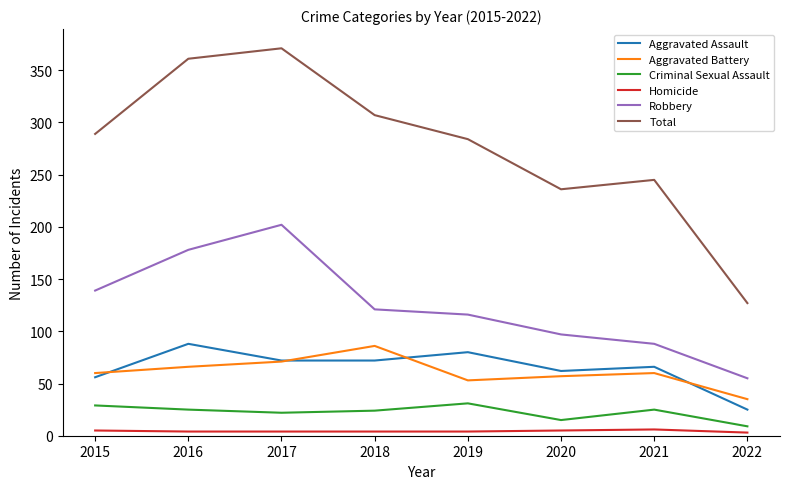

Which series has the widest spread of values?

Total